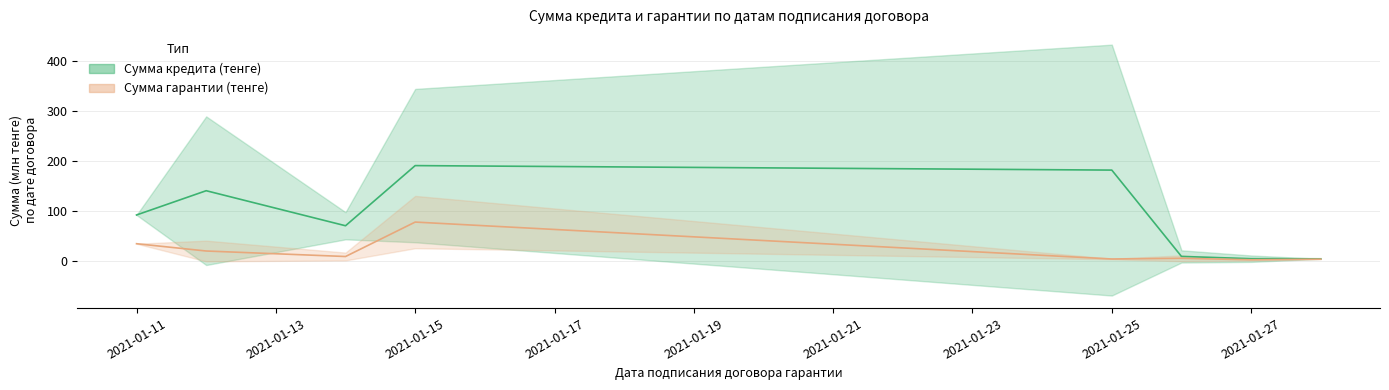

At how many categories does at least one series exceed 32?

5